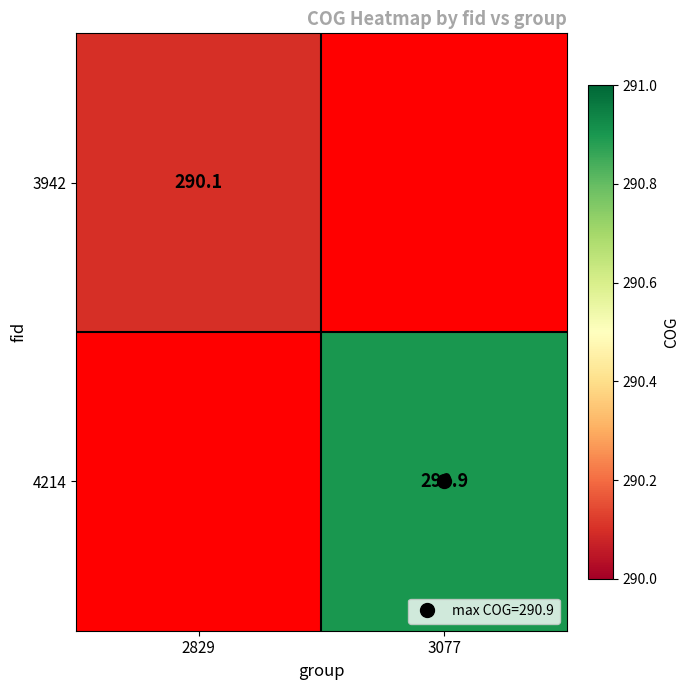

List the series in order of their overall mean, lowest first.

3942, 4214